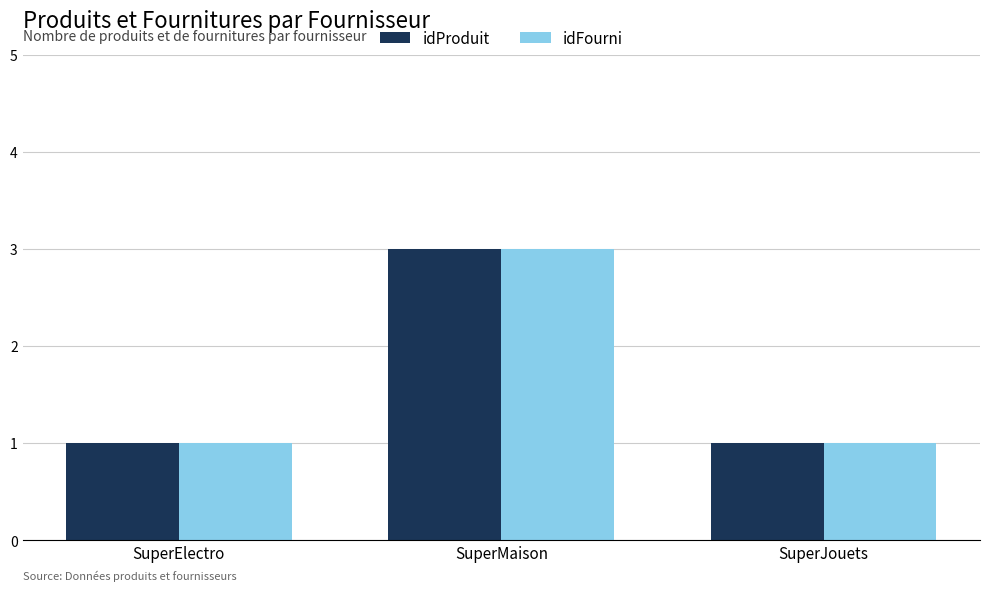

Reading left to right, what are all the values shown in this chart?

idProduit: 1	3	1
idFourni: 1	3	1